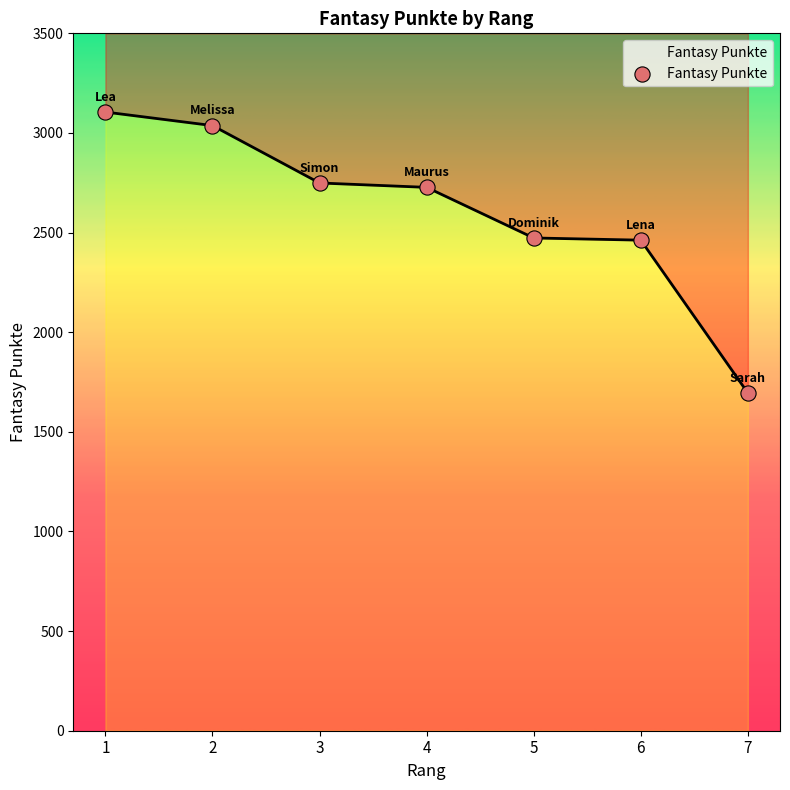

Which has a higher value, 5 or 3?

3